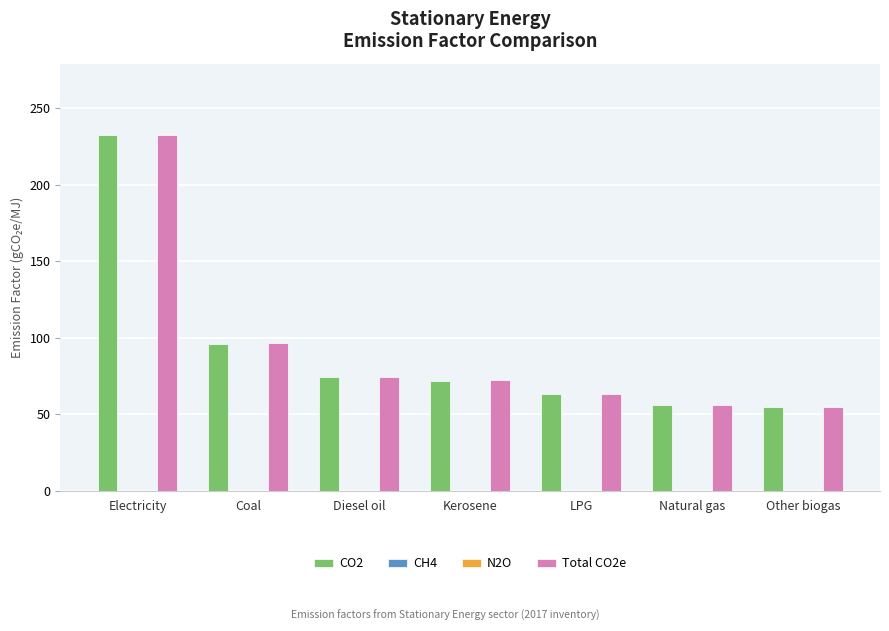

At which label does CO2 reach its peak?

Electricity